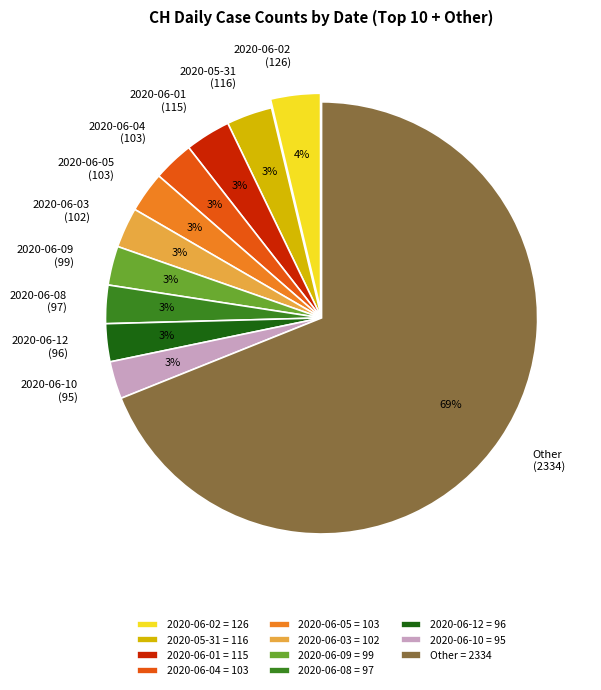

To the nearest percent, what is the difference between the largest and smallest slice percentages?

66%